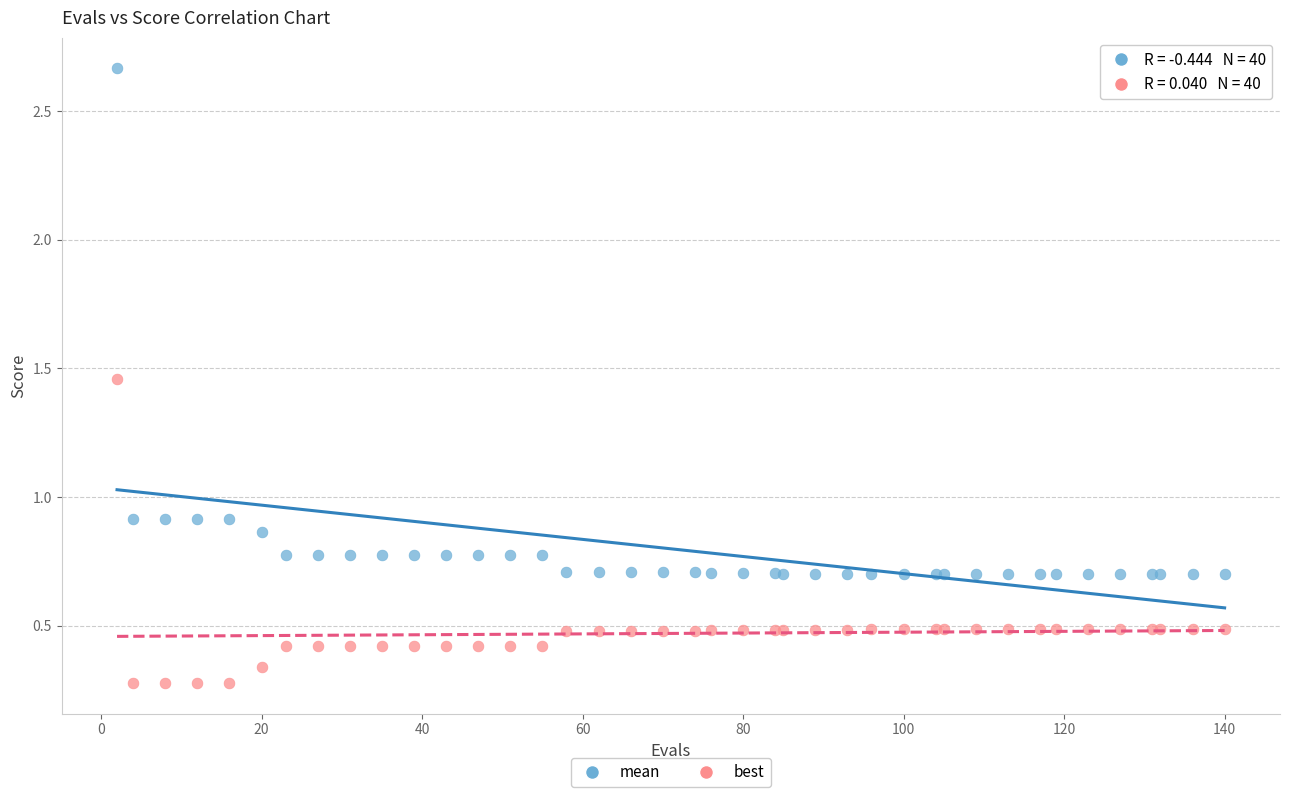

Which series contains the lowest Y value?

best